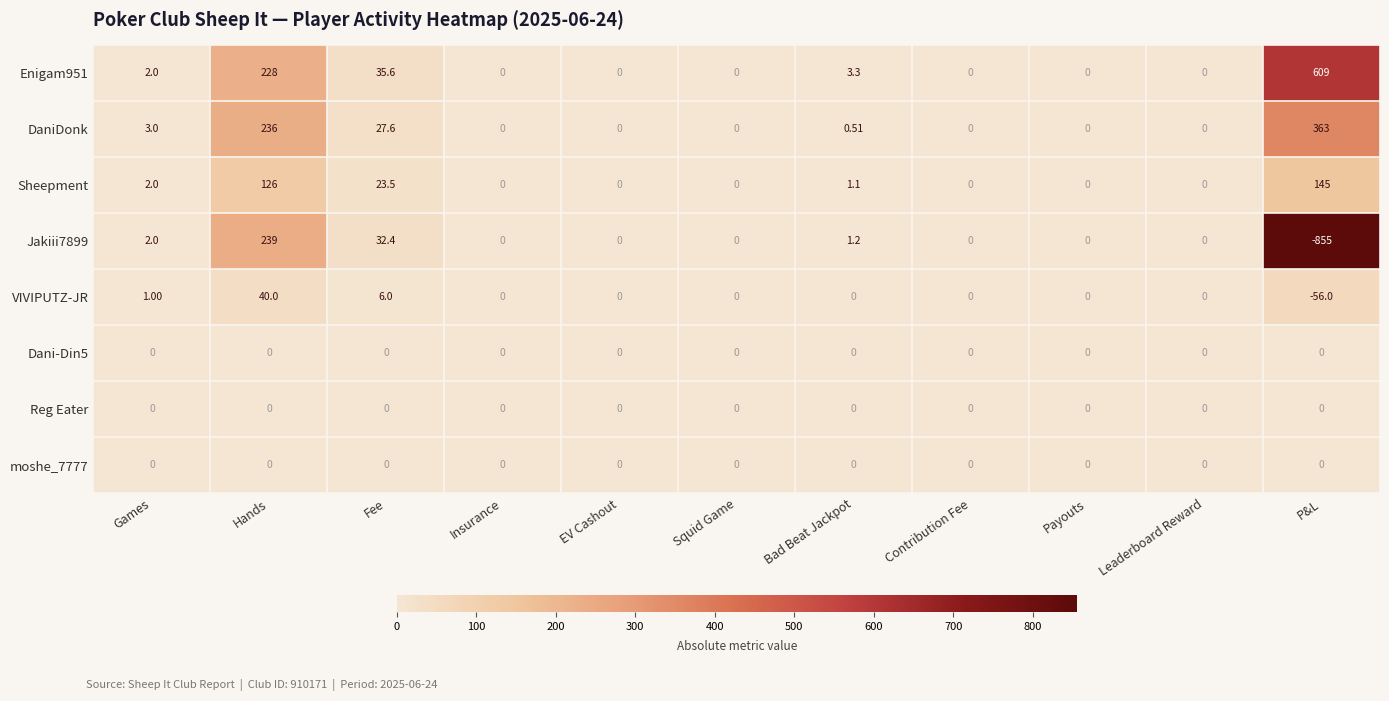

Which series changed the most between Games and Payouts?

DaniDonk